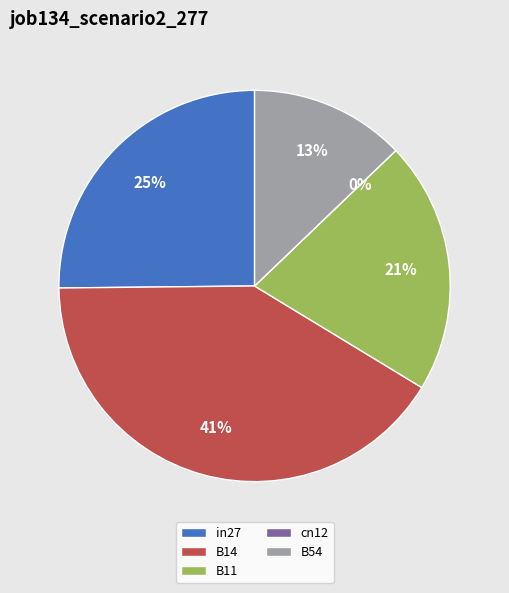

What is the largest slice in the pie chart?

B14